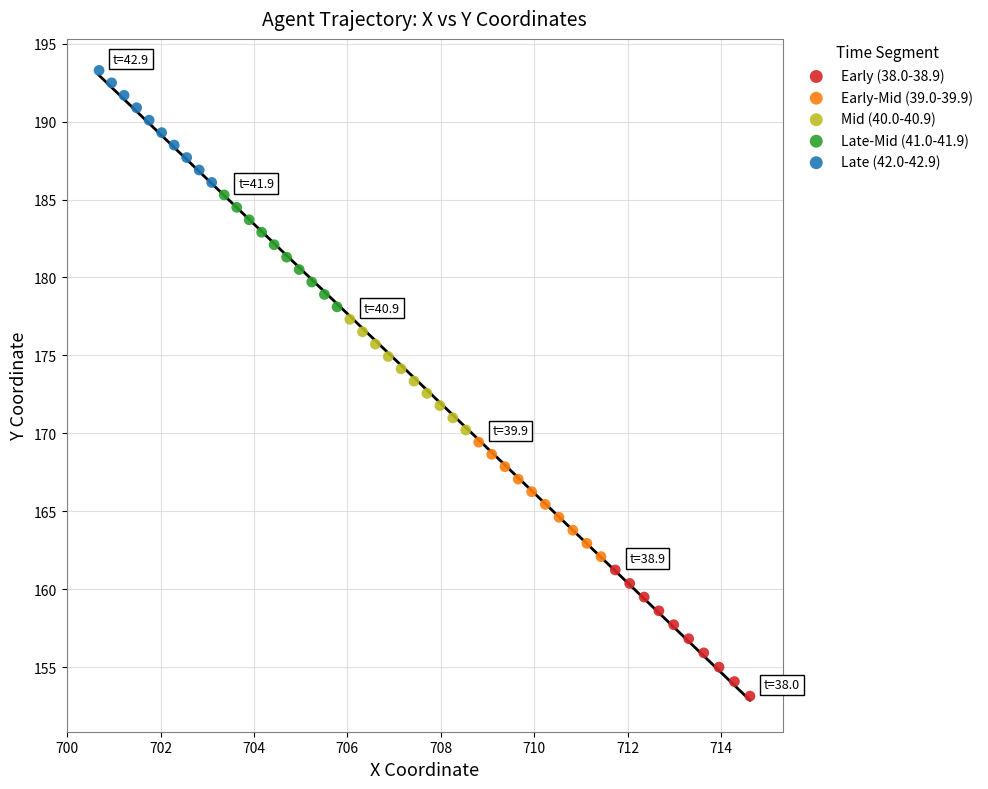

What are all the series names shown in the legend?

Early (38.0-38.9), Early-Mid (39.0-39.9), Mid (40.0-40.9), Late-Mid (41.0-41.9), Late (42.0-42.9)